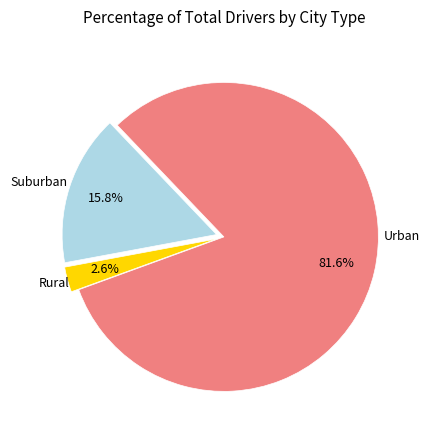

Is there any slice that represents more than half of the pie?

Yes